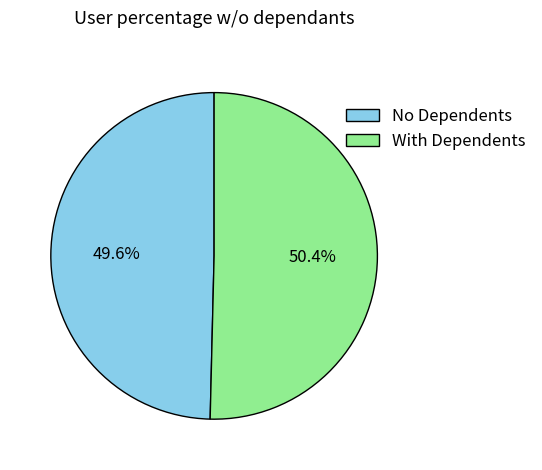

Rank the categories by value from lowest to highest.

No Dependents, With Dependents